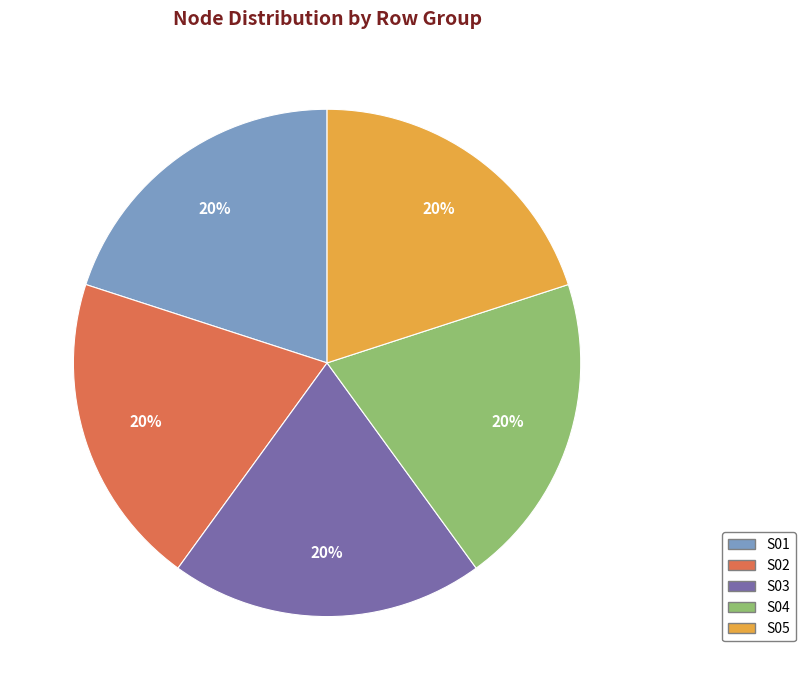

To the nearest percent, what portion does S02 represent?

20%